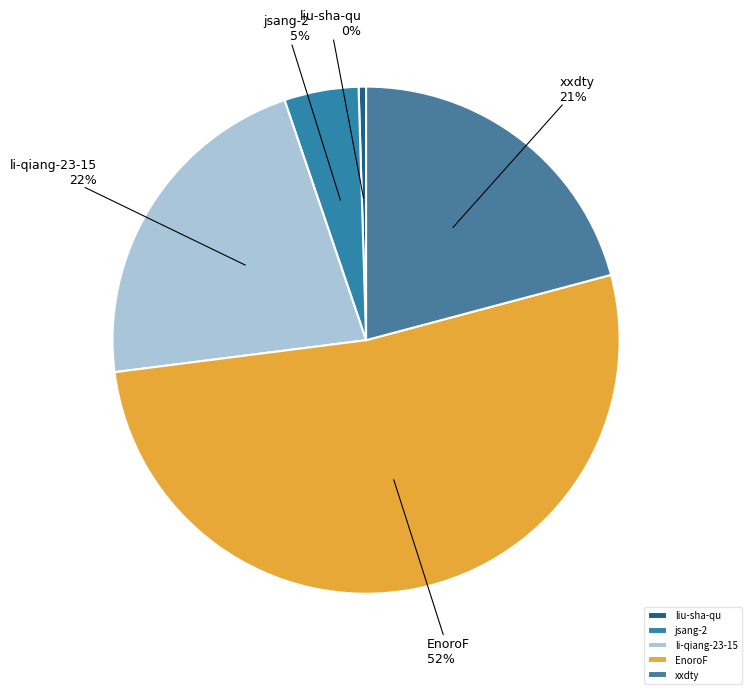

What is the smallest slice in the pie chart?

liu-sha-qu